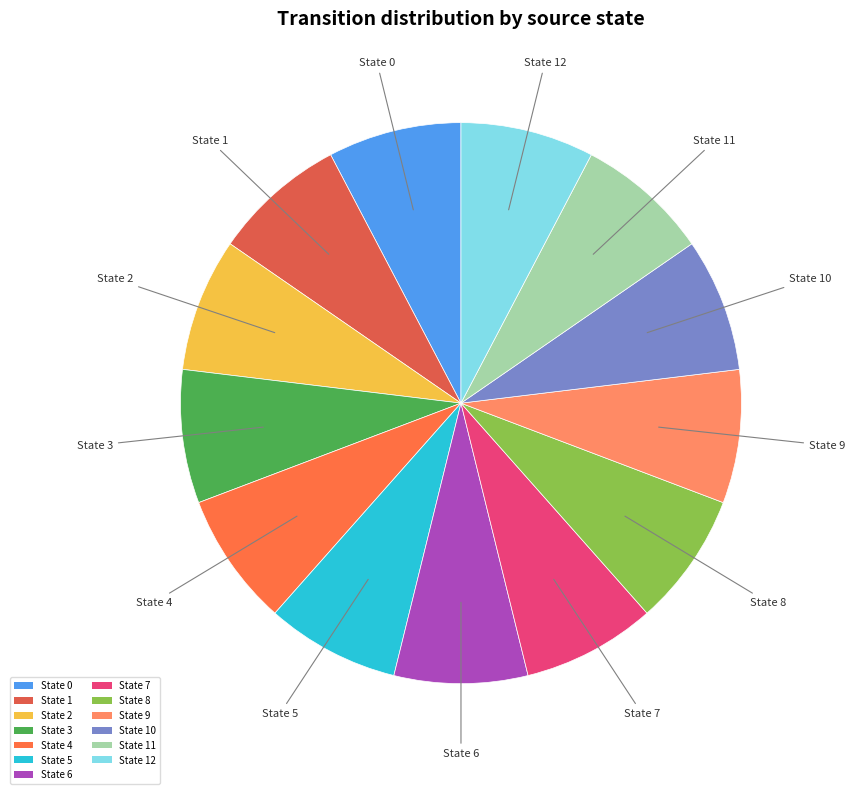

Combined, do State 11 and State 9 account for over 50%?

No